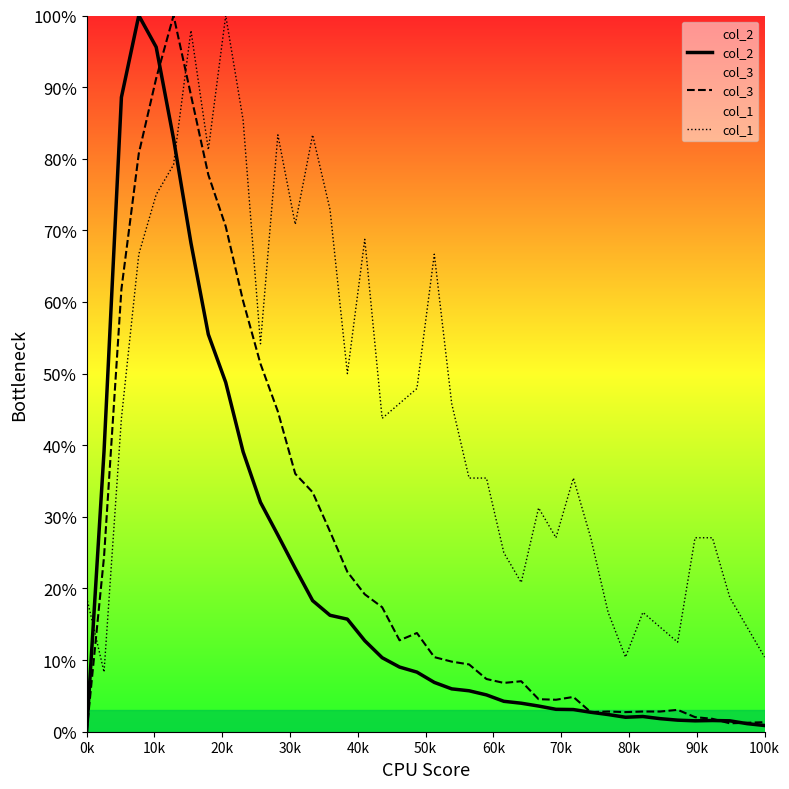

Which series has the largest range (max minus min)?

col_2